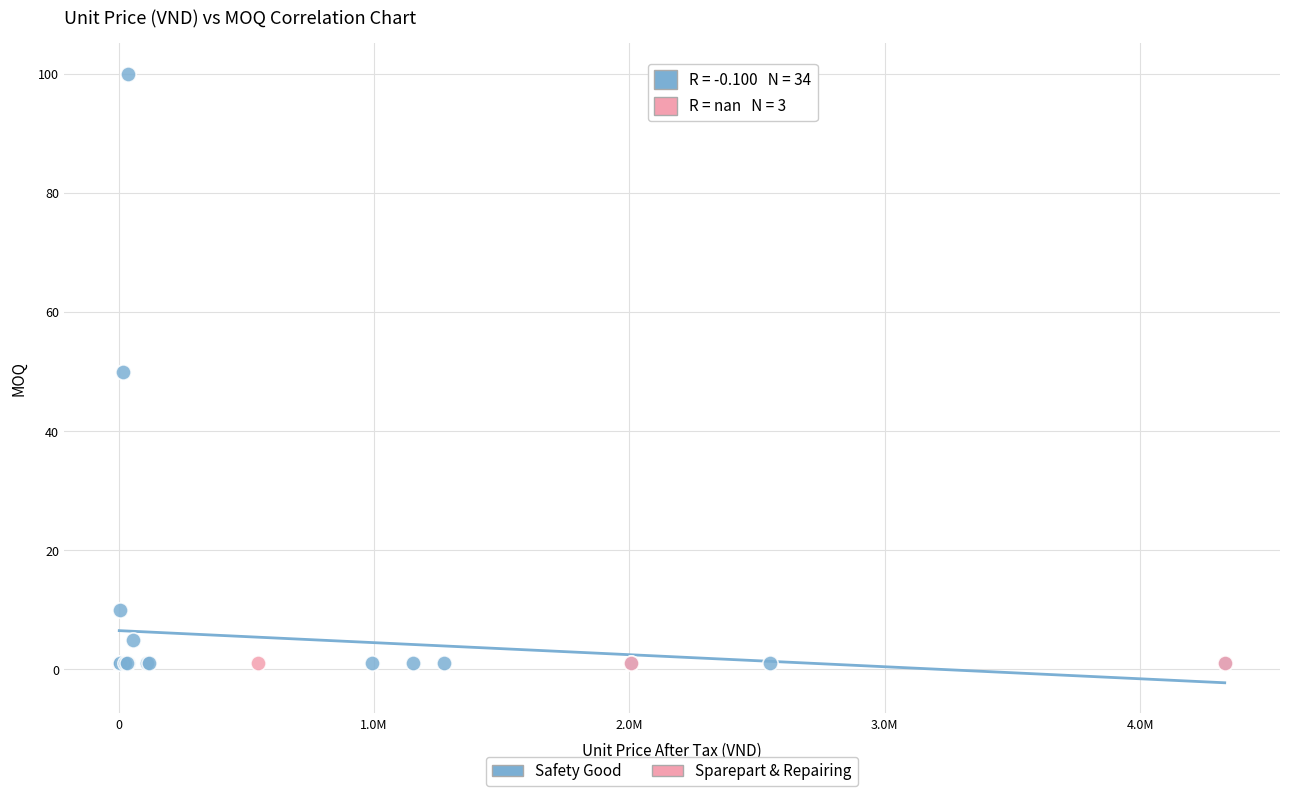

Which series contains the highest Y value?

Safety Good